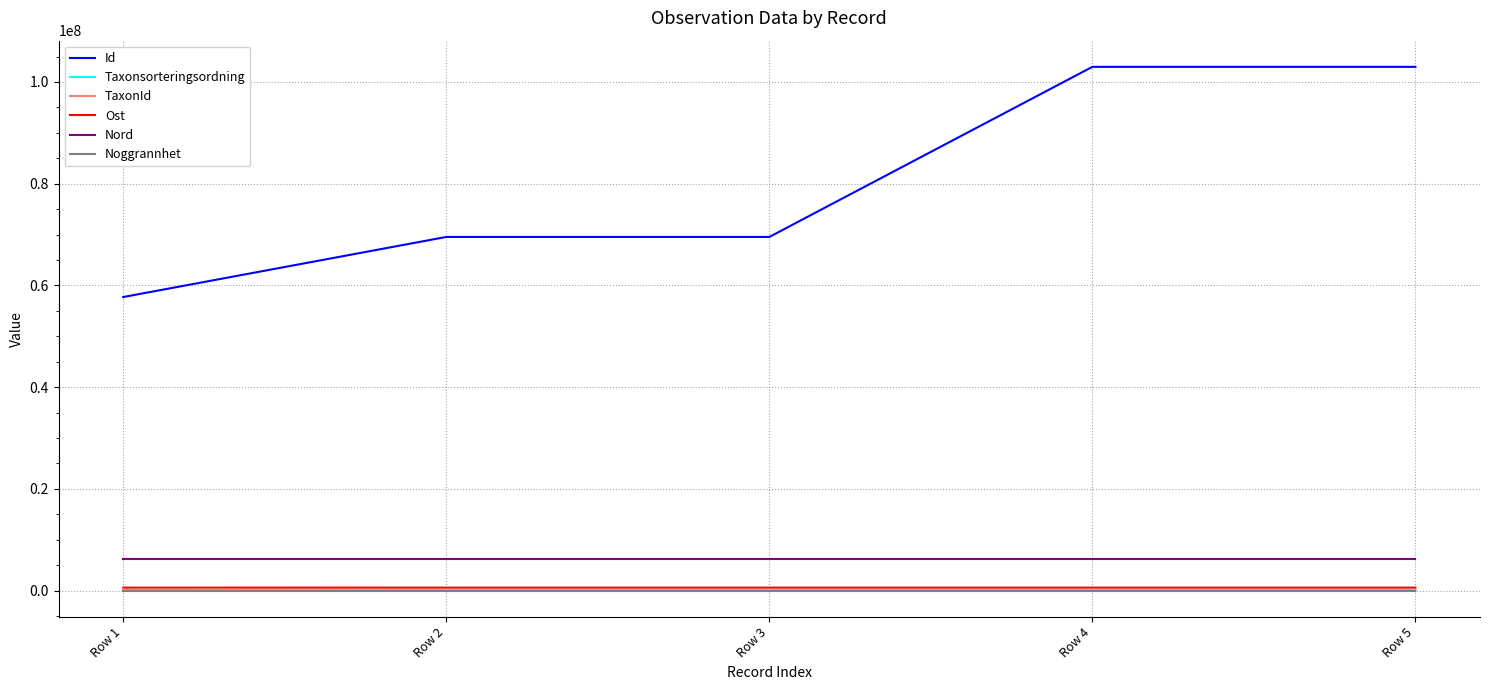

What is the greatest value displayed?

102976427.0